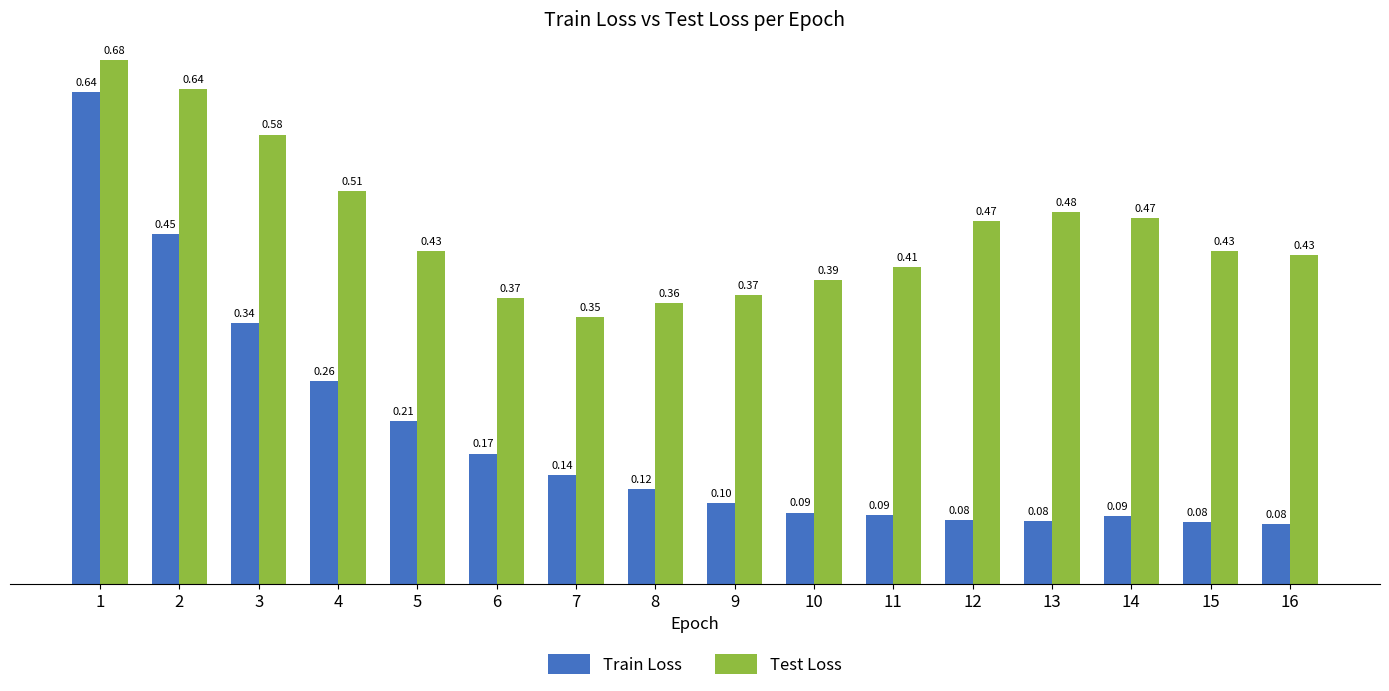

Which series has the widest spread of values?

Train Loss